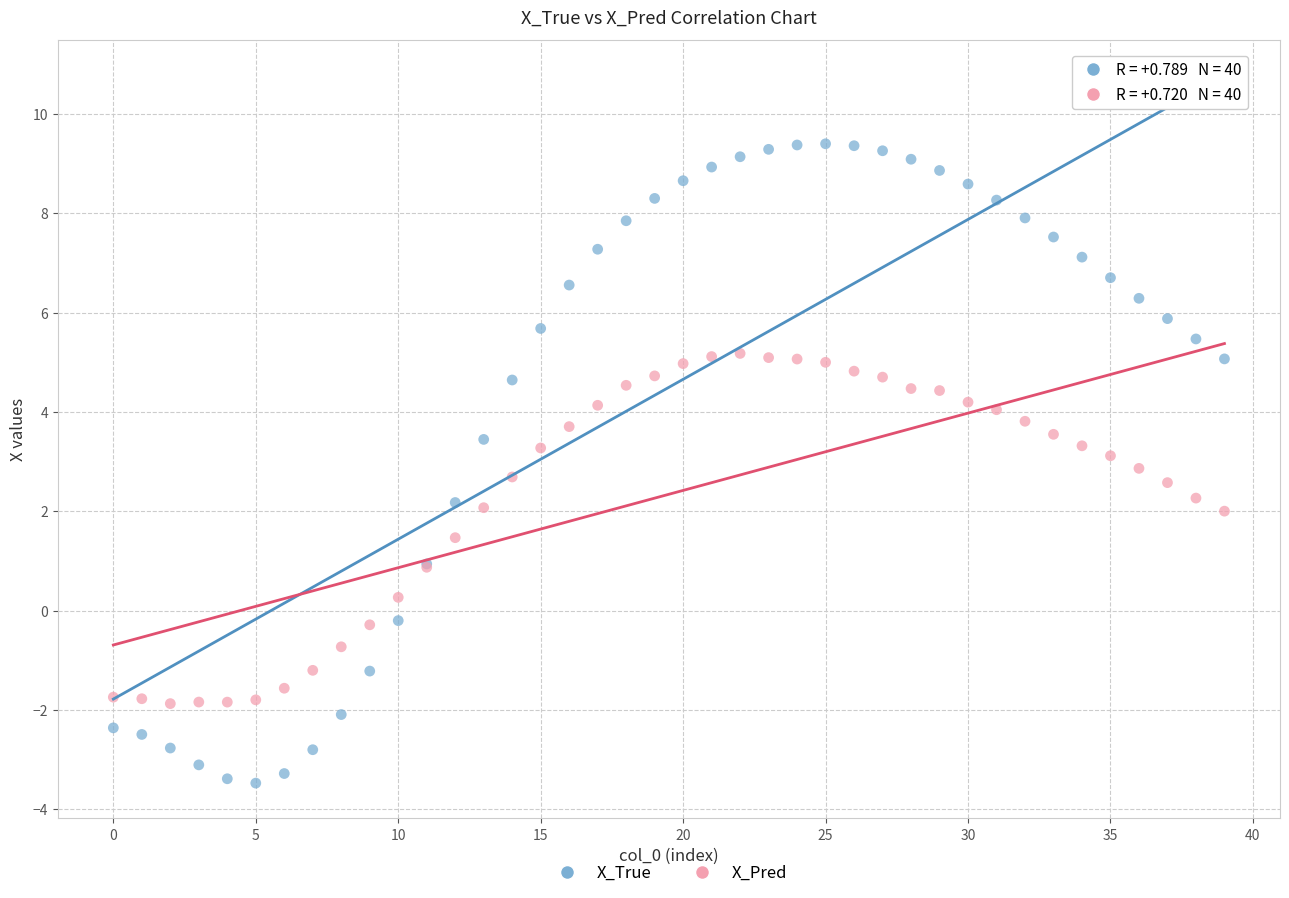

Which series contains the lowest Y value?

X_True